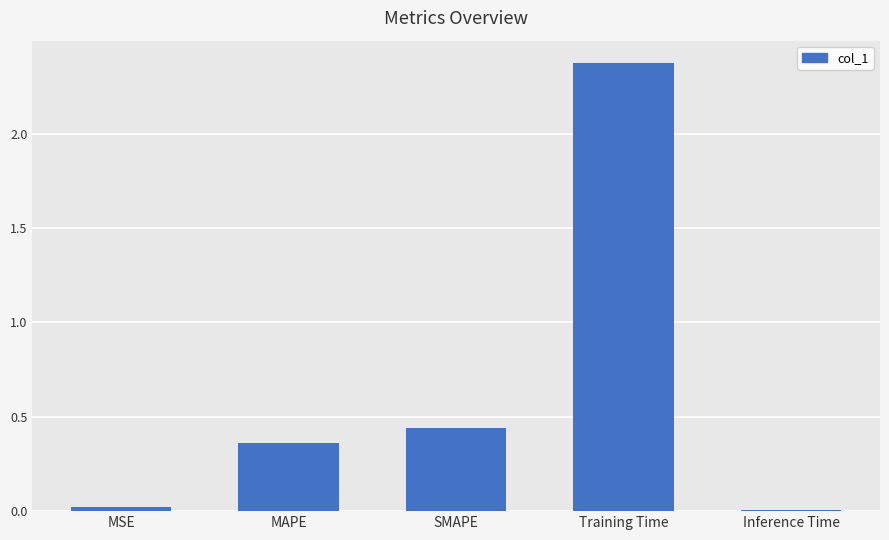

Which has a higher value, Inference Time or MAPE?

MAPE